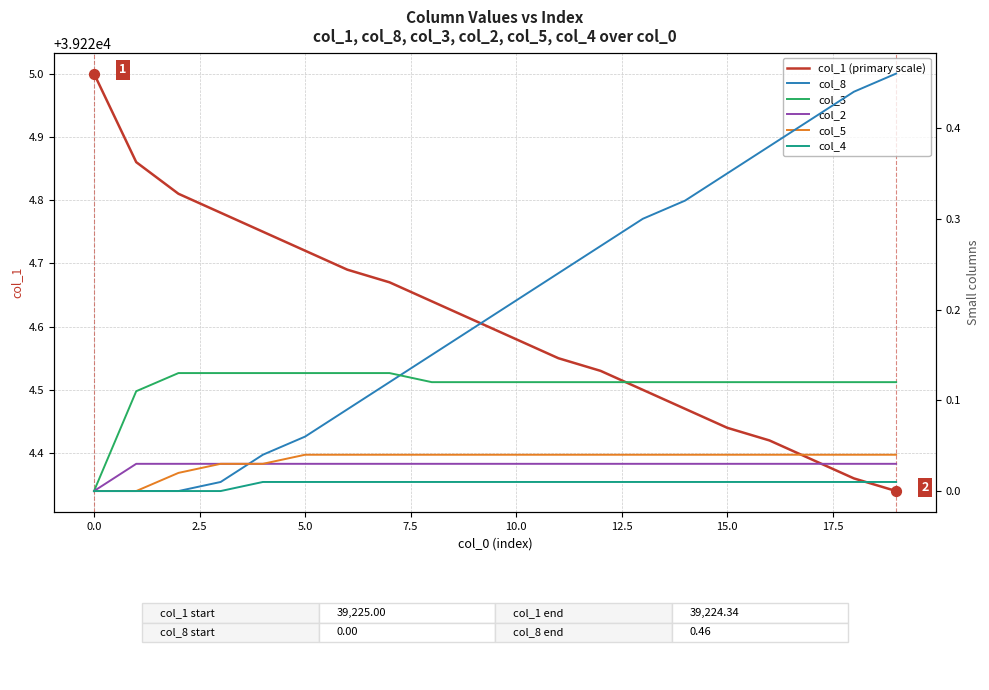

What is the total value across all series at 5.0?

39225.0